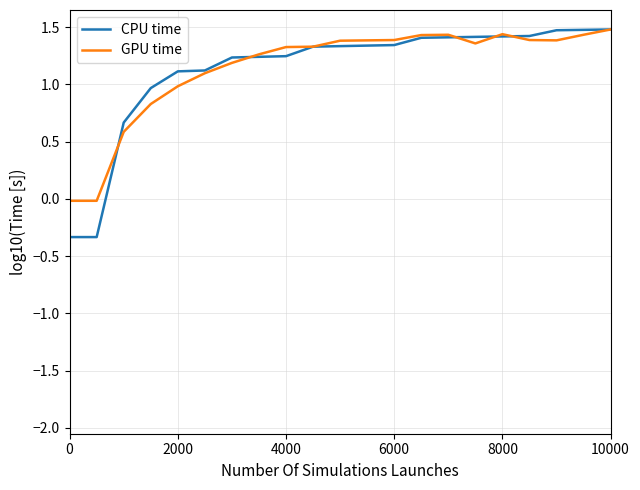

What is the maximum value shown in the chart?

1.5